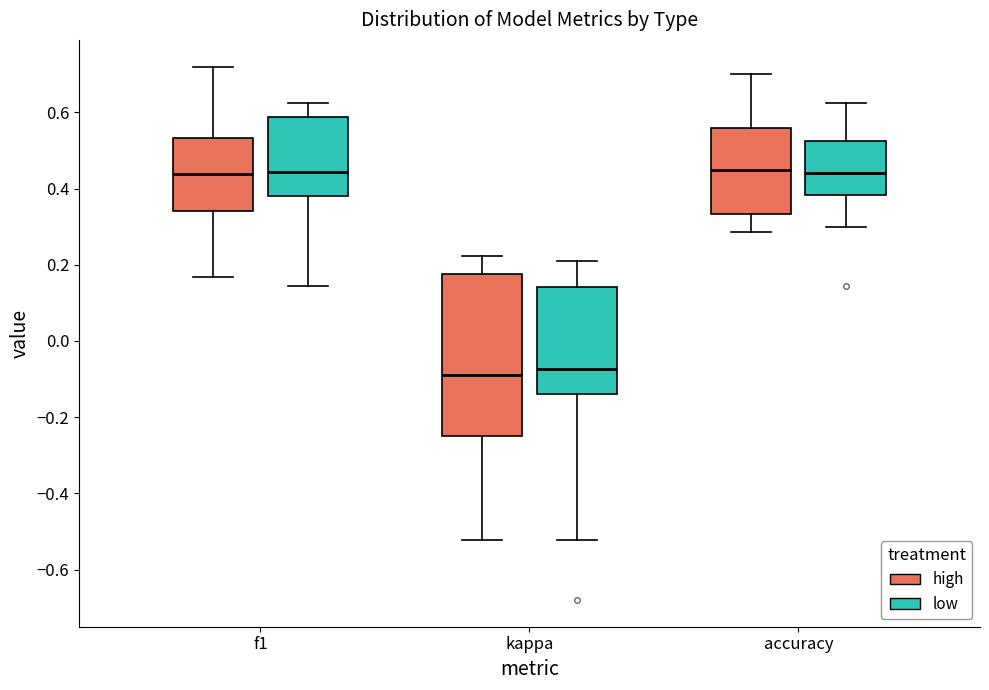

Where does the median line of the box for accuracy (low) sit on the y-axis? The values are not printed on the chart, so give them approximately, as read against the axis.

0.44